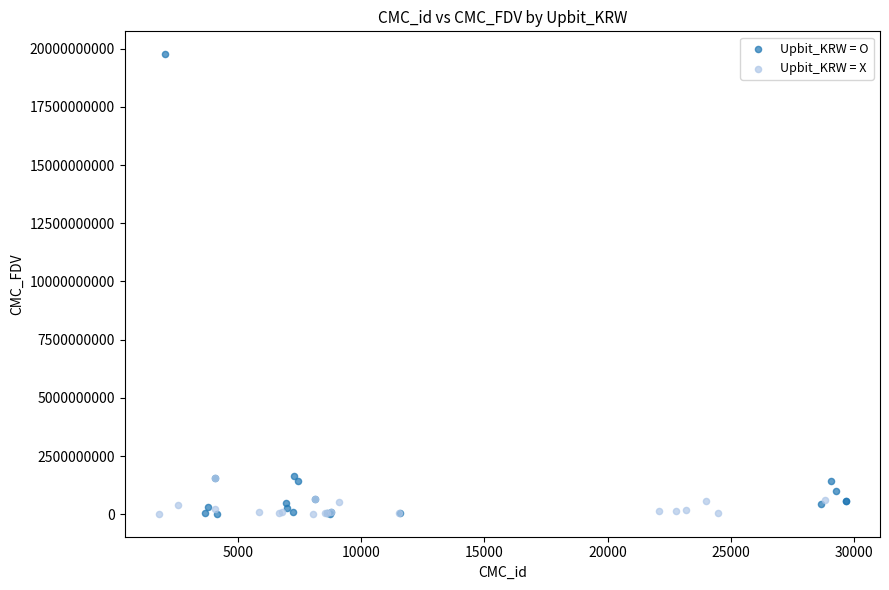

What are all the series names shown in the legend?

Upbit_KRW = O, Upbit_KRW = X